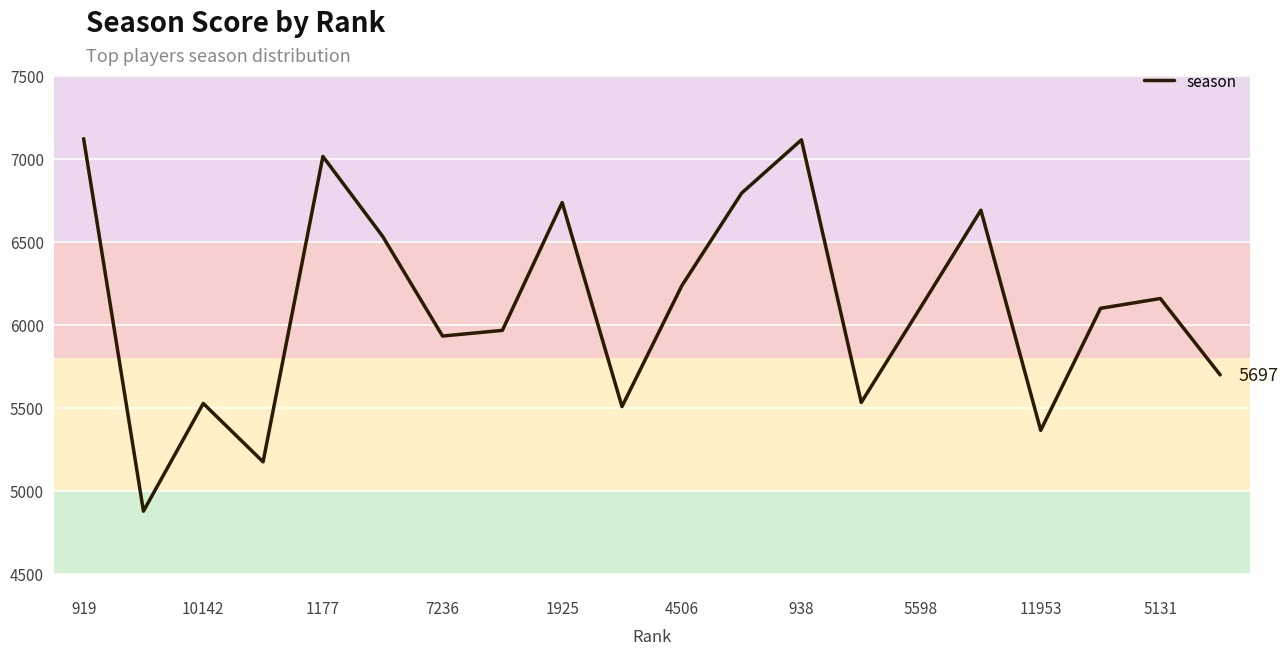

What is the smallest value displayed?

4876